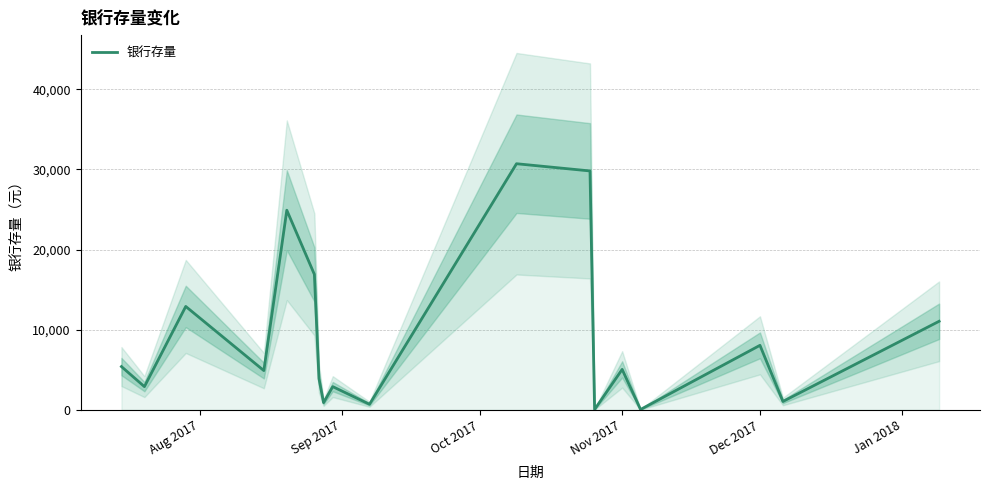

The value of 银行存量 at Nov 2017 is 7866. True or false?

False